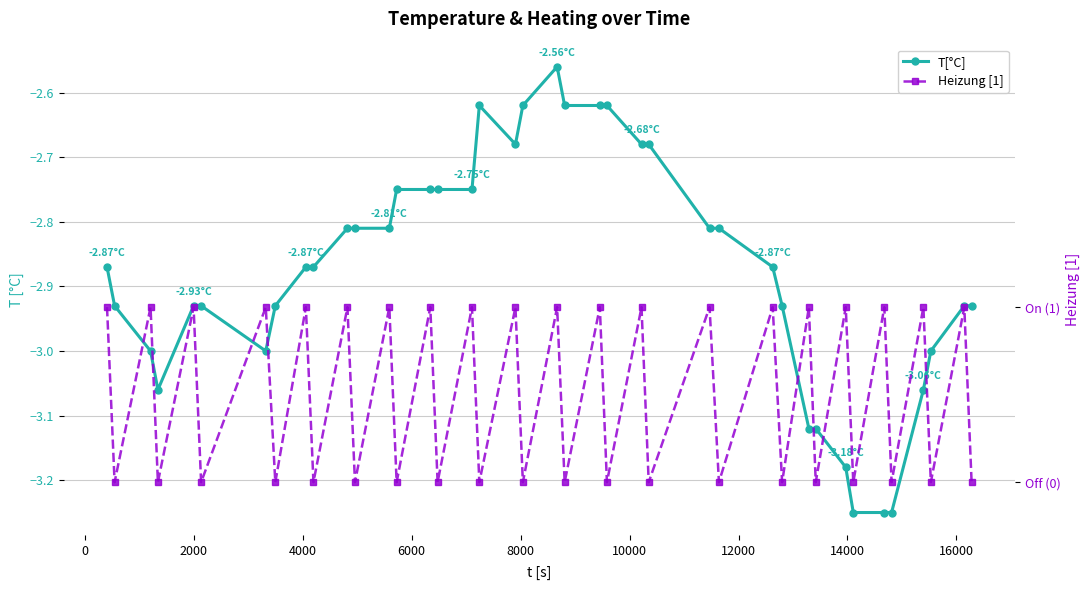

Does the chart display data point markers on the line(s)?

Yes